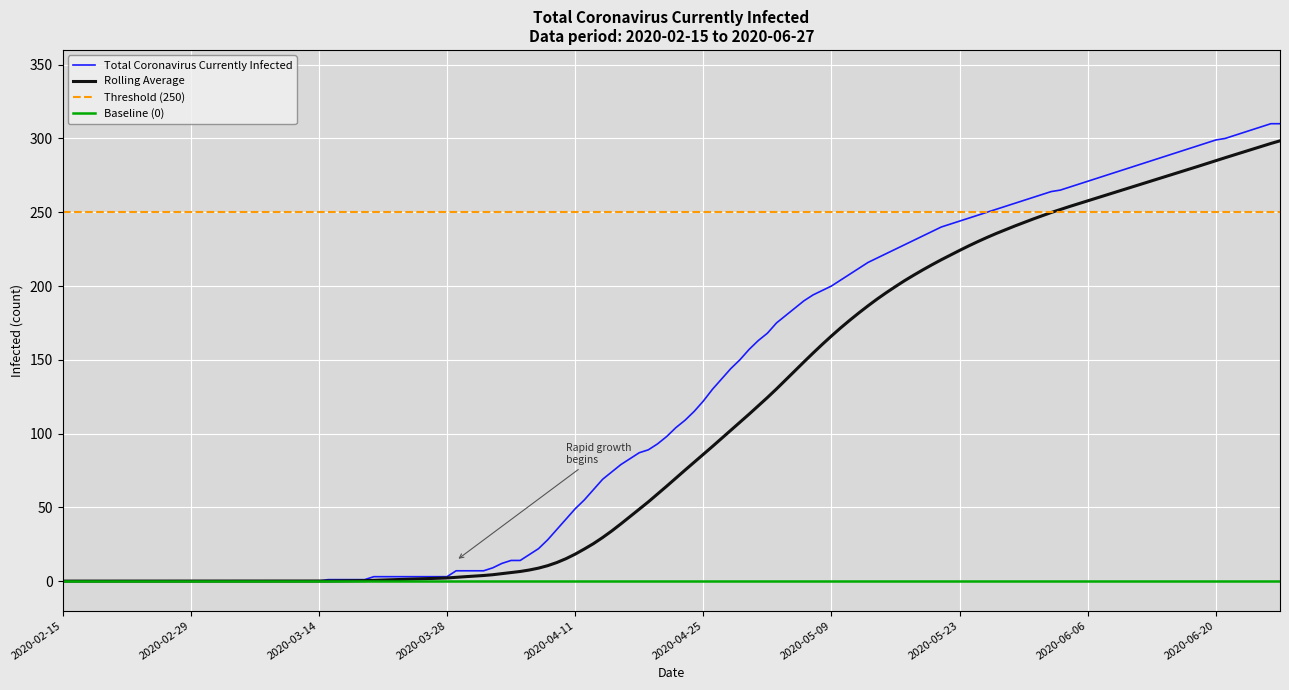

The value at 2020-06-07 is 134. True or false?

False